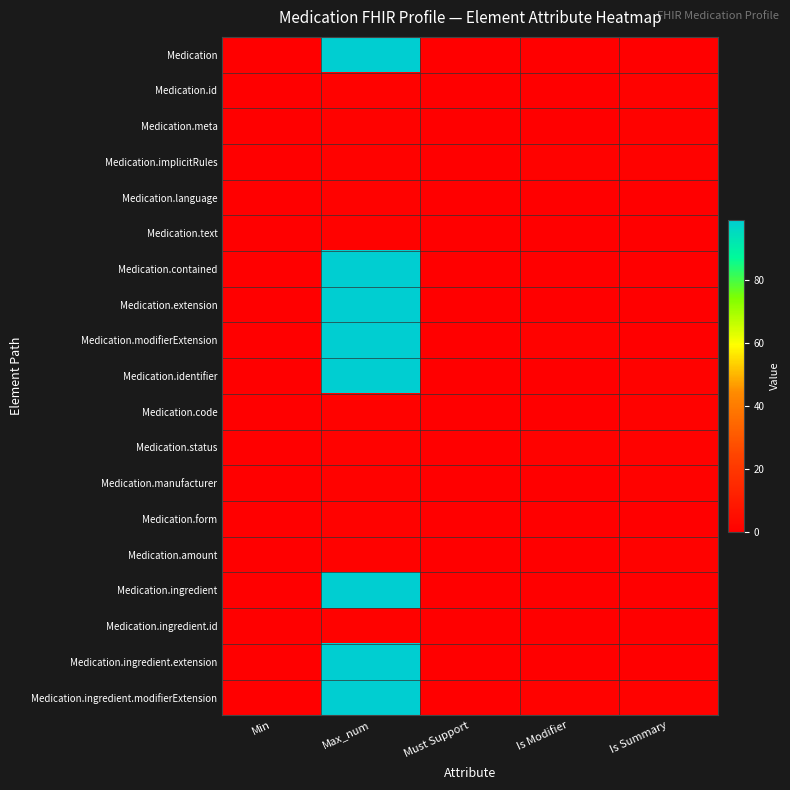

What is the difference between the highest and lowest values at Is Modifier?

1